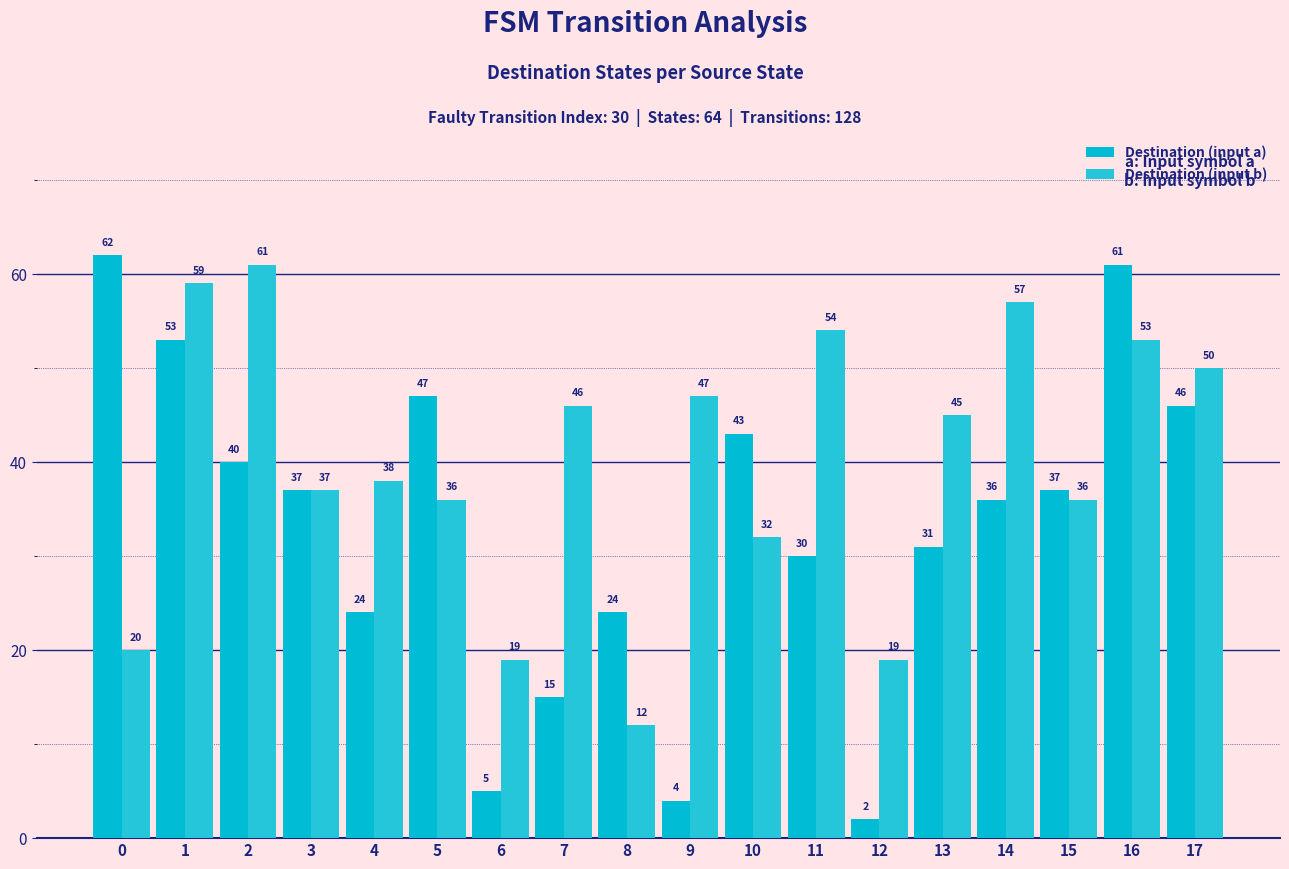

Which series has the widest spread of values?

Destination (input a)